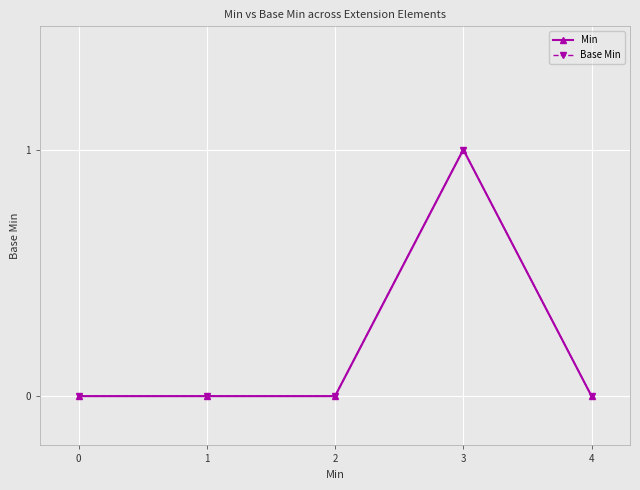

In Base Min, how many points are higher than both neighbors (excluding endpoints)?

1